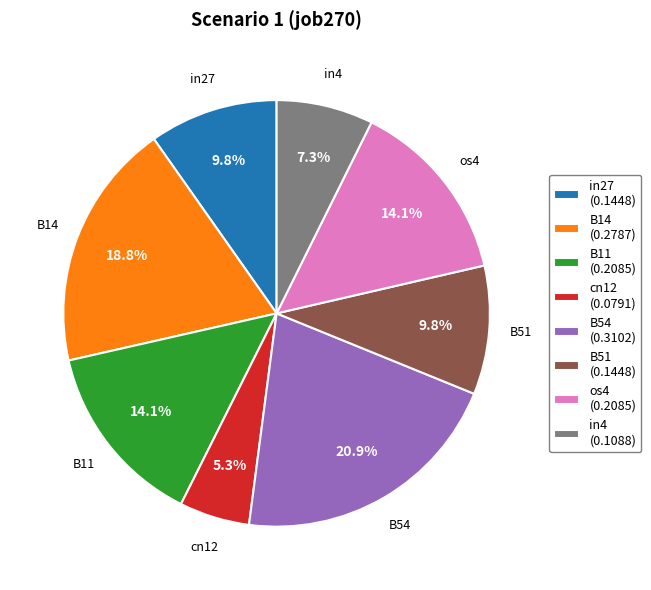

Count the number of slices in the pie.

8